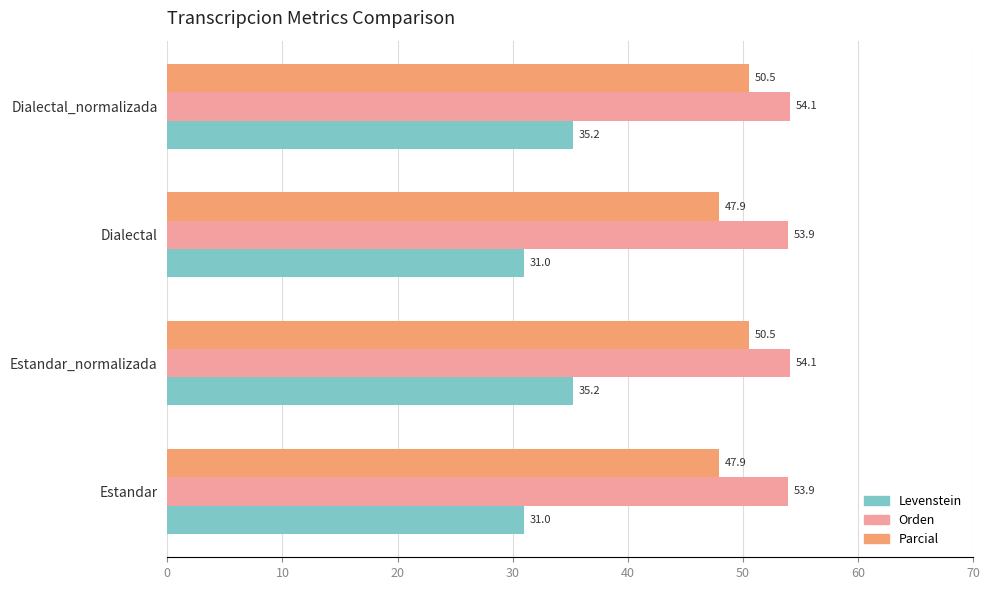

What is the total value across all series at Estandar?

132.8